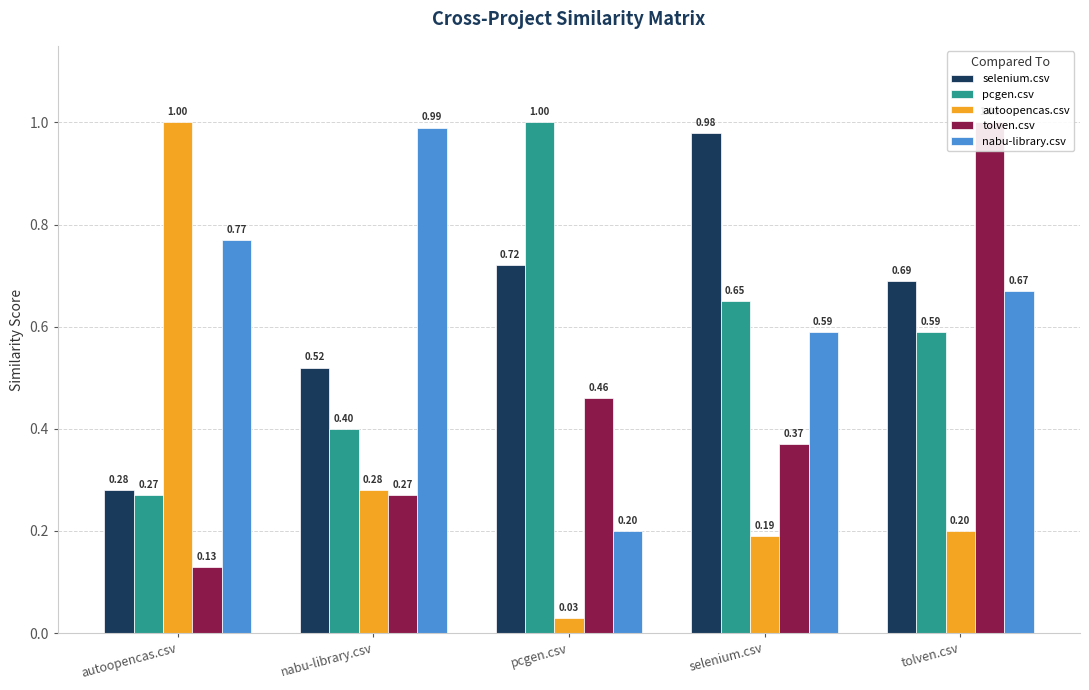

Which series has the largest total across all categories?

nabu-library.csv